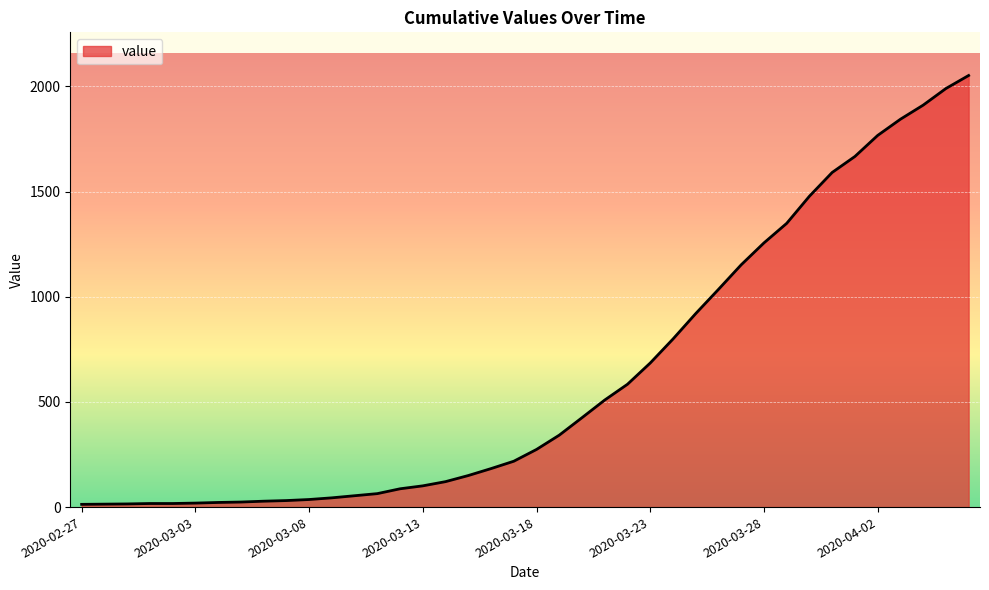

What is the greatest value displayed?

2052